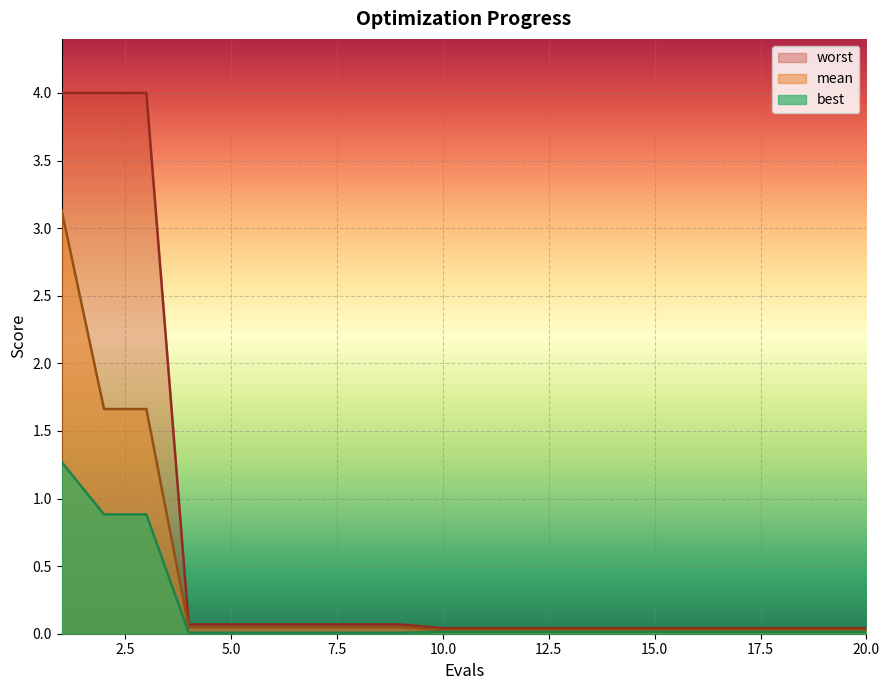

Rank the series by their average value, from highest to lowest.

worst, mean, best